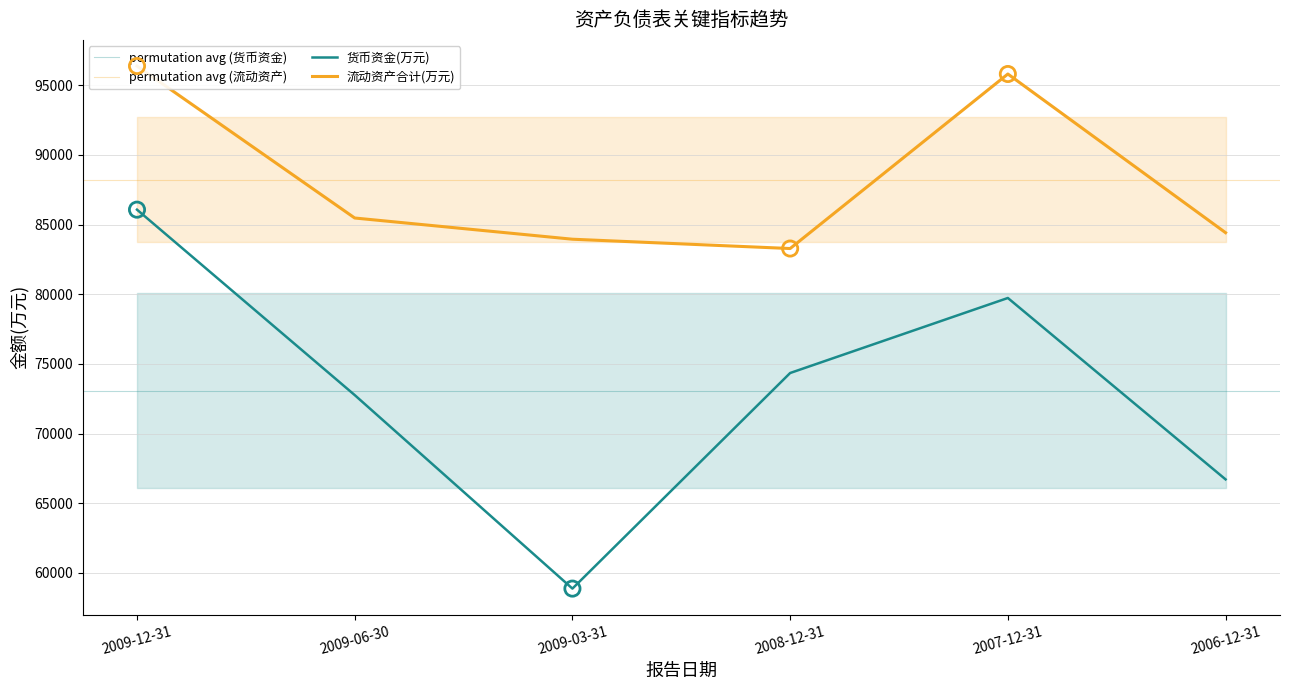

What is the total value across all series at 2006-12-31?

151130